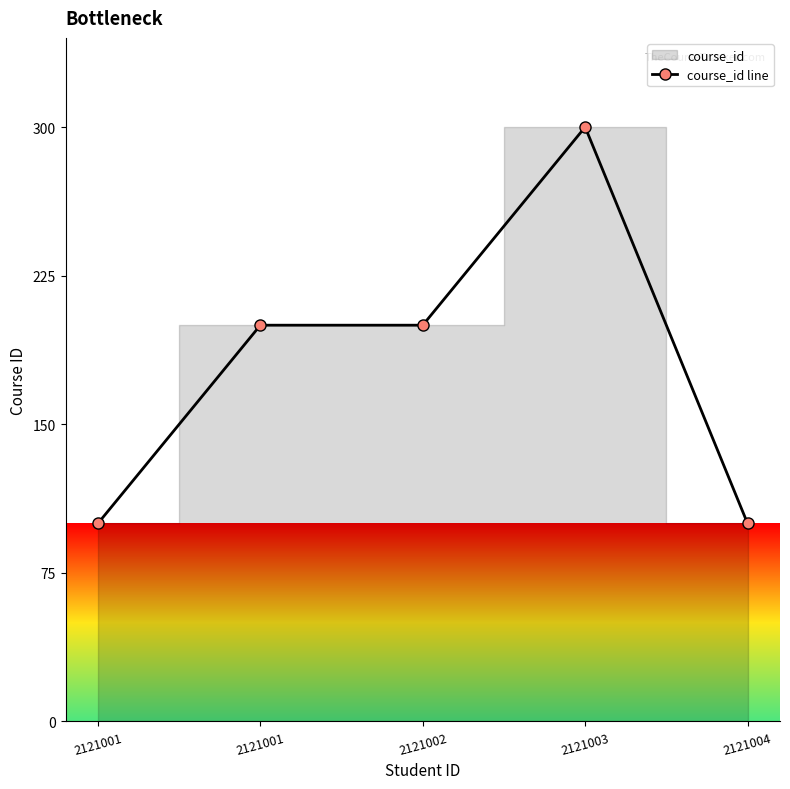

What is the ratio of the value at 2121004 to the value at 2121003?

0.3